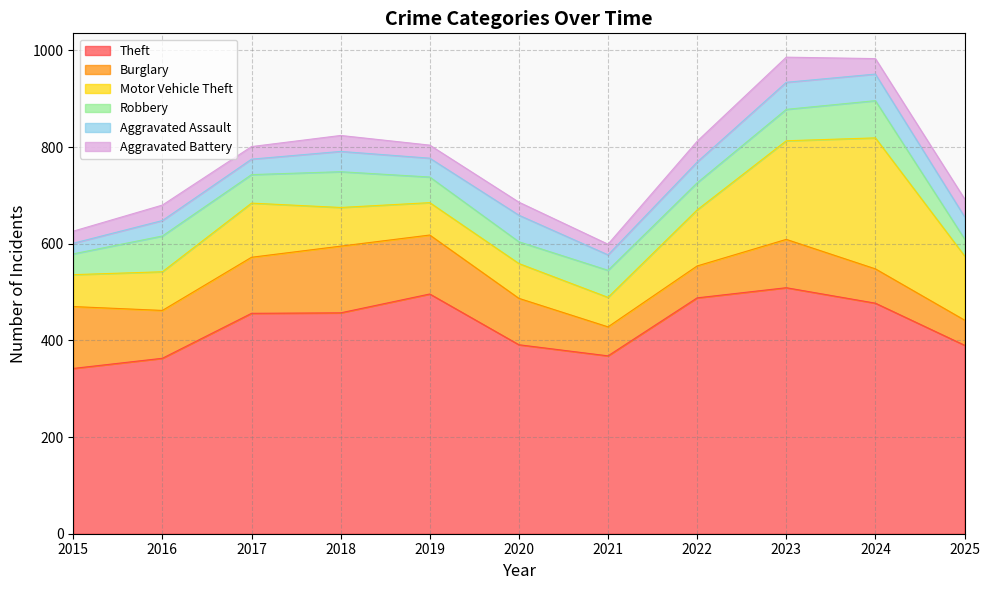

What is the maximum value shown in the chart?

509